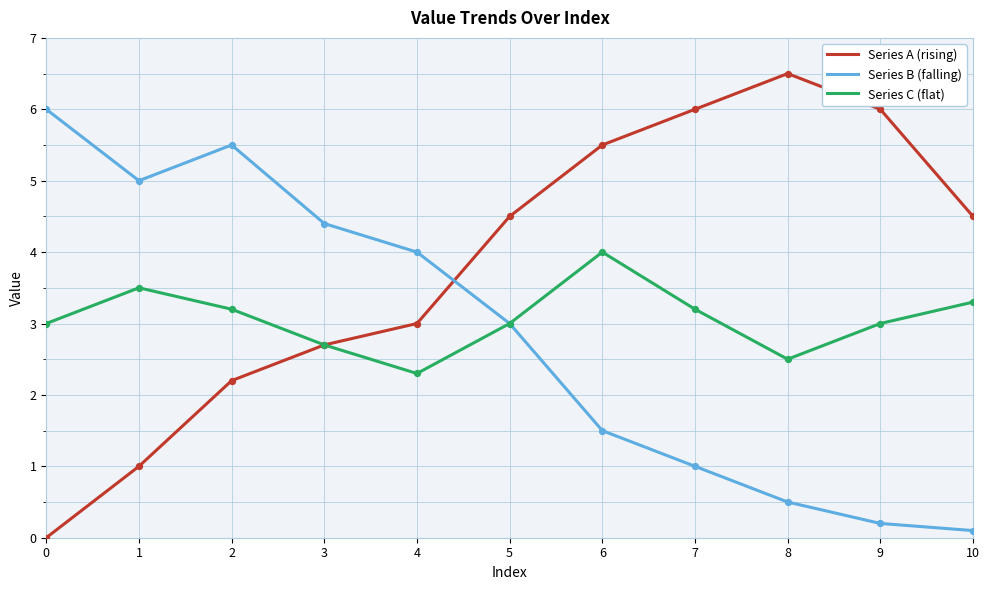

What is the total value across all series at 8?

9.5